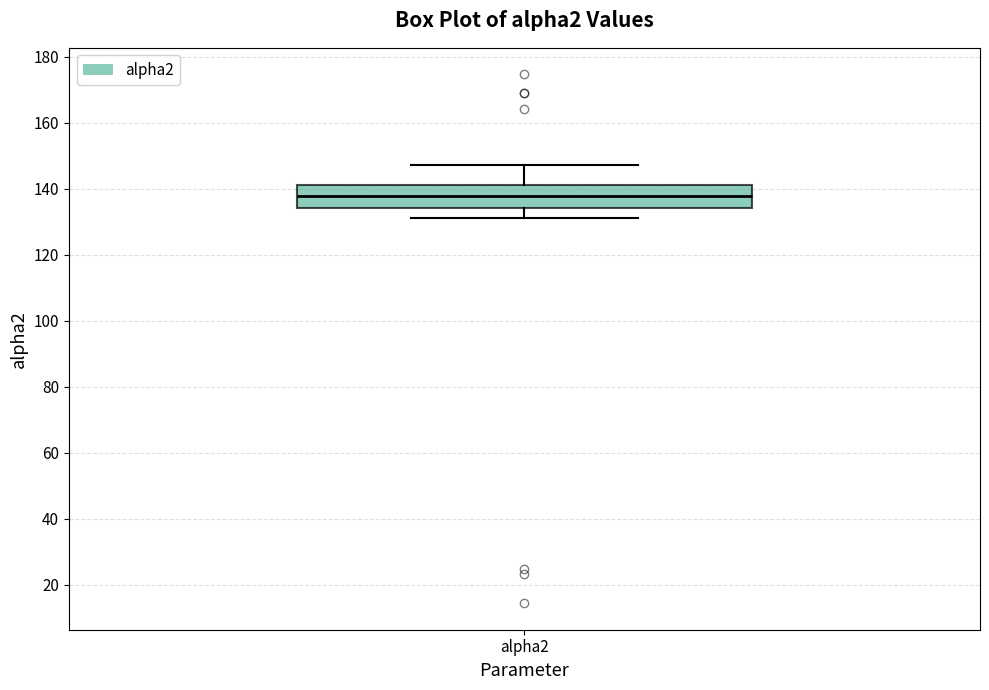

Where does the lower whisker of the box for alpha2 end on the y-axis? The values are not printed on the chart, so give them approximately, as read against the axis.

132